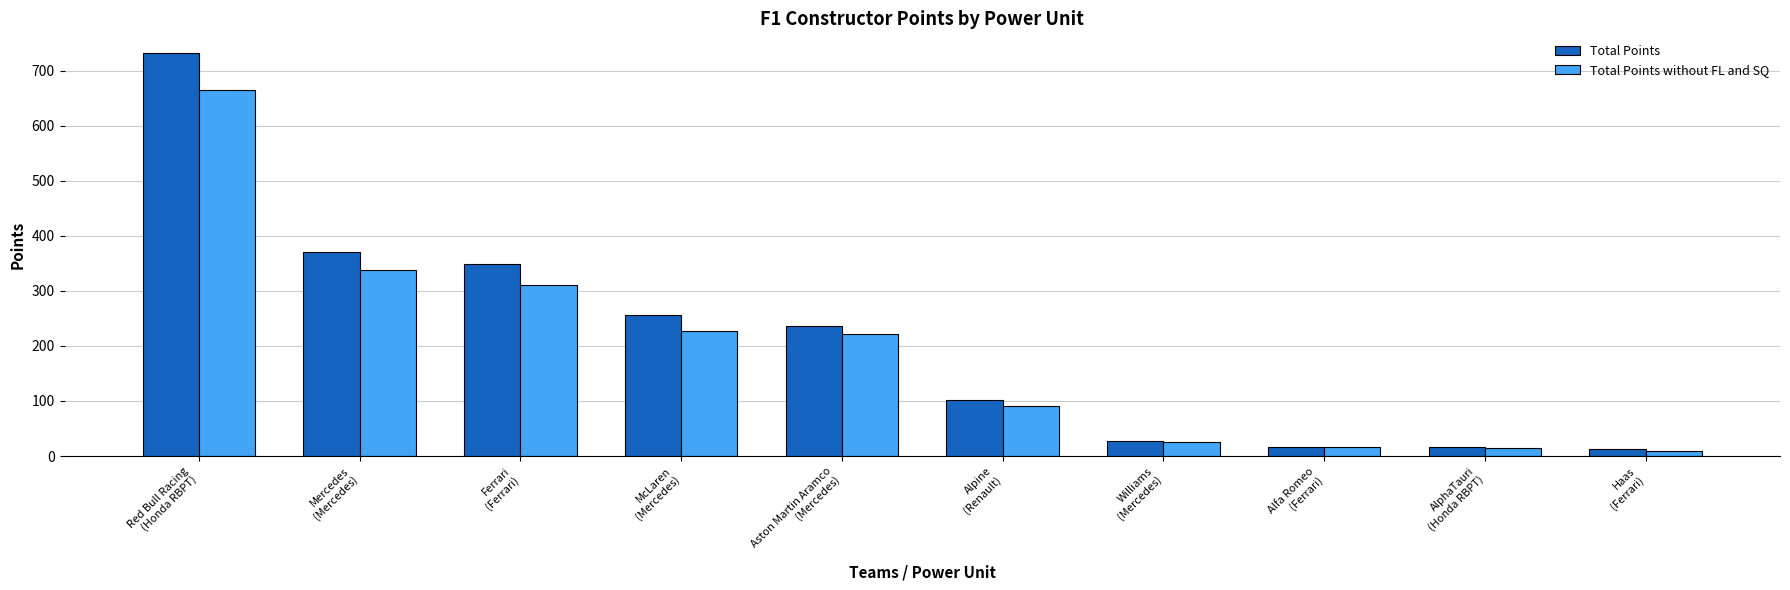

List the series in order of their peak value, lowest first.

Total Points without FL and SQ, Total Points